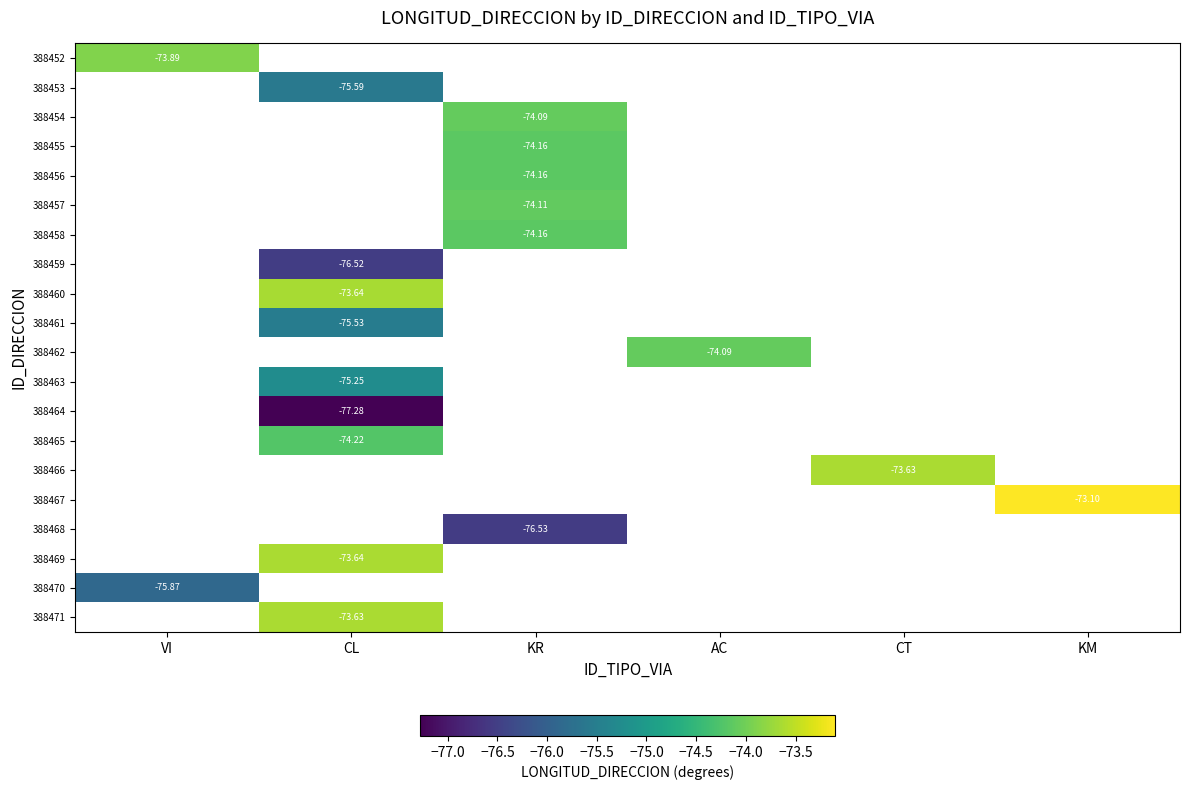

What is the maximum value shown in the chart?

-73.1